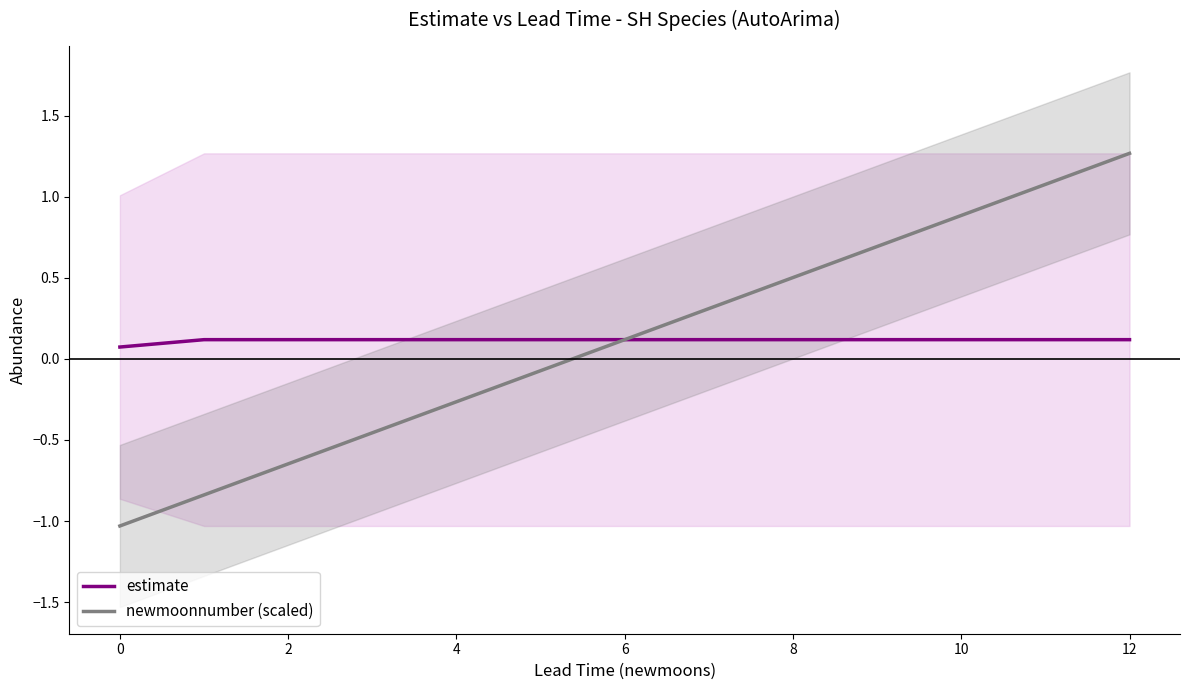

Reading left to right, list all the values displayed in this chart.

estimate: 0.1	0.1	0.1	0.1	0.1	0.1	0.1	0.1	0.1	0.1	0.1	0.1	0.1
newmoonnumber (scaled): -1.0	-0.8	-0.6	-0.5	-0.3	-0.1	0.1	0.3	0.5	0.7	0.9	1.1	1.3